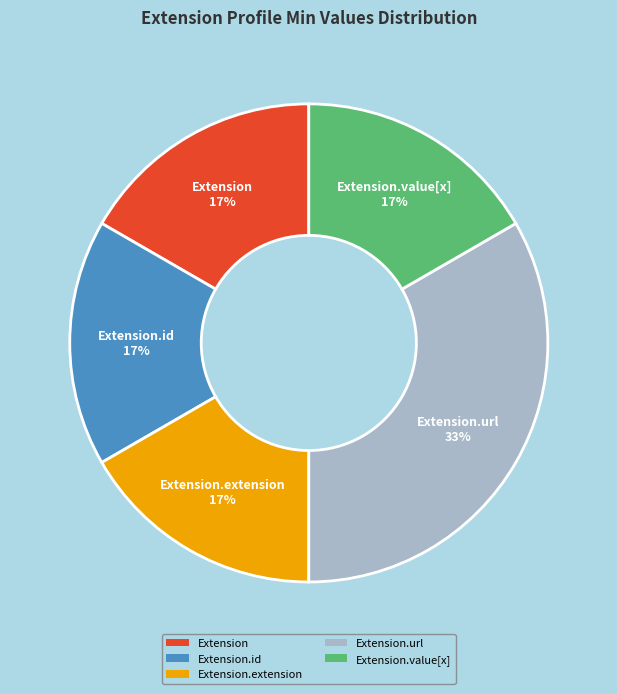

The Extension slice represents 1% of the pie. True or false?

False